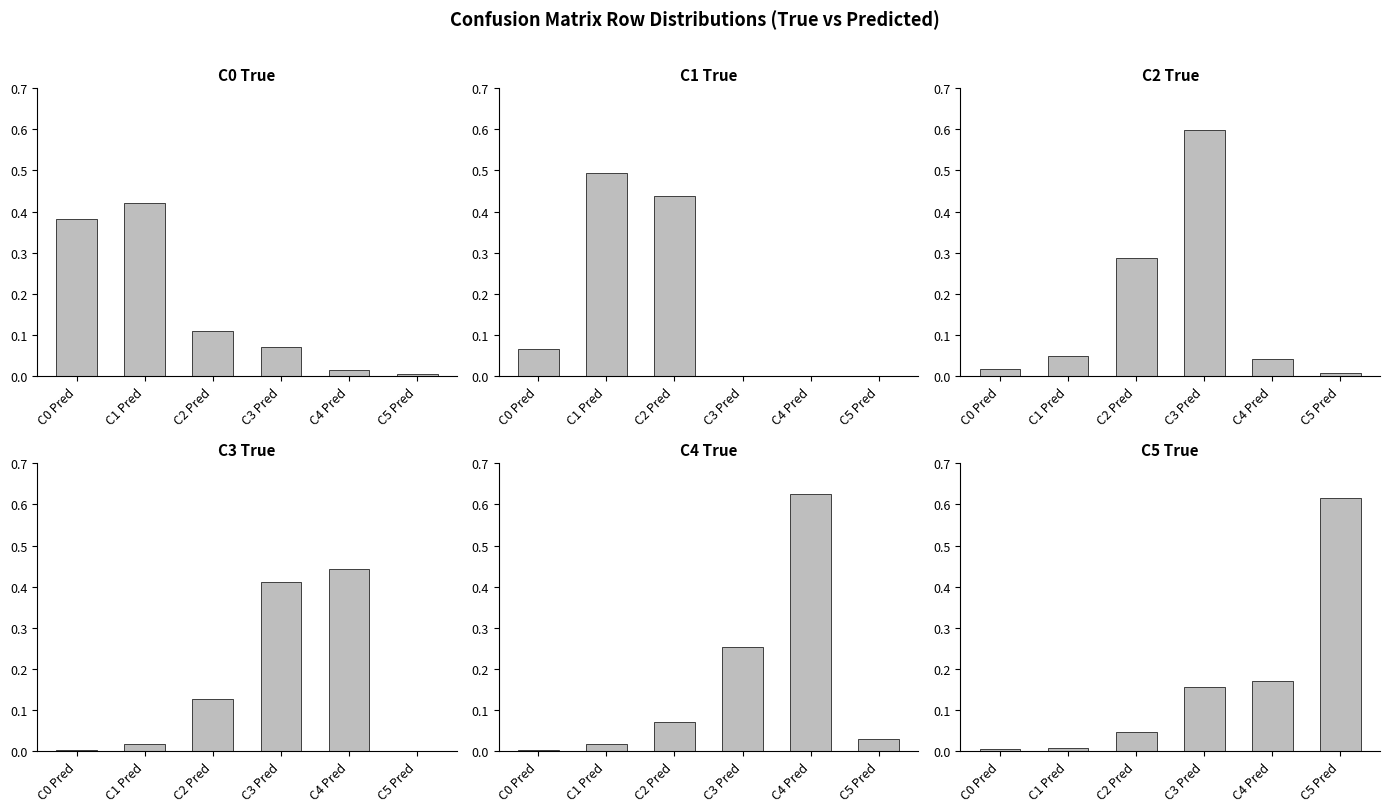

What is the greatest value displayed?

0.6